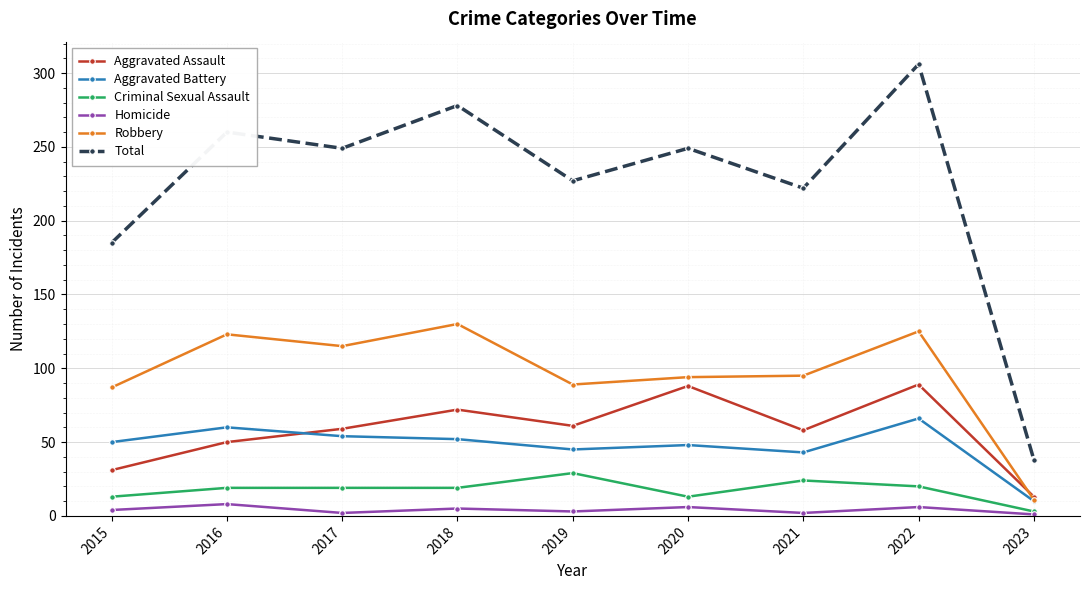

What is the difference between the highest and lowest values at 2023?

37